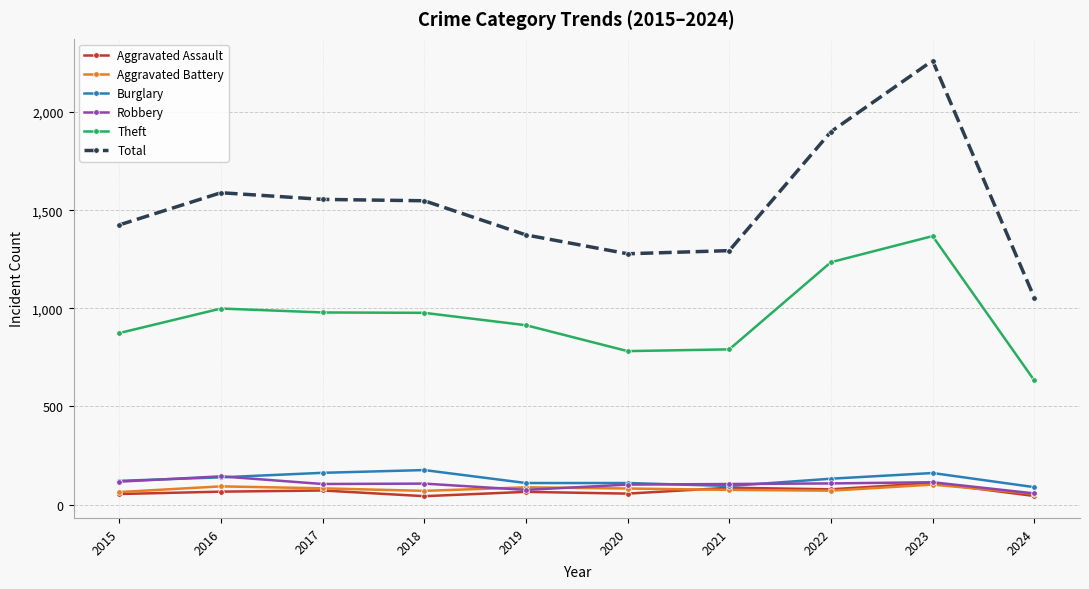

How many data points does each series have?

10